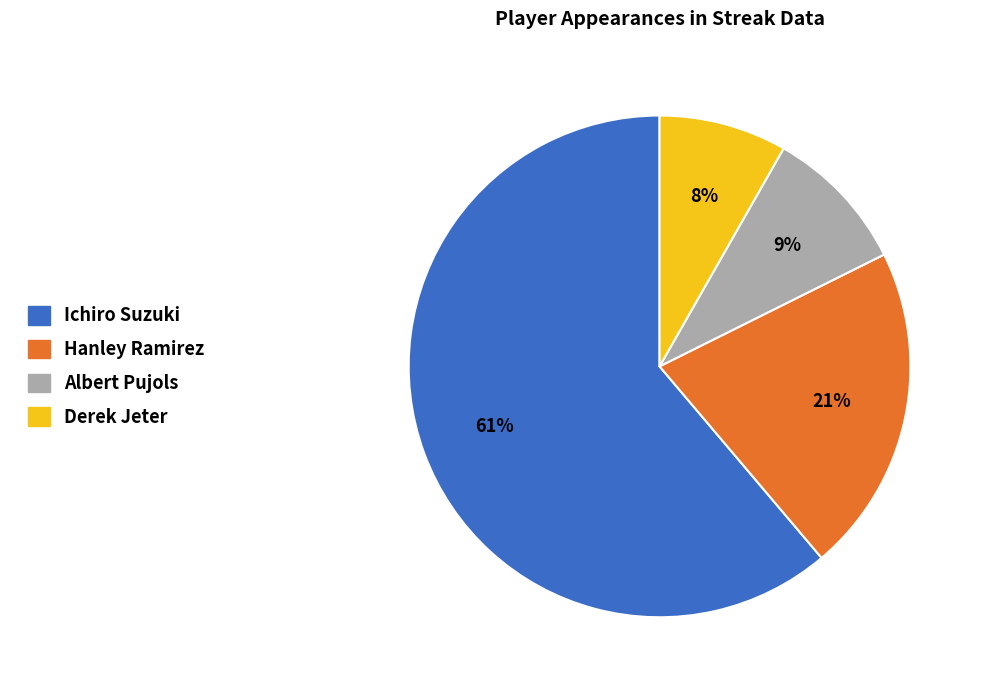

The Derek Jeter slice represents 15% of the pie. True or false?

False